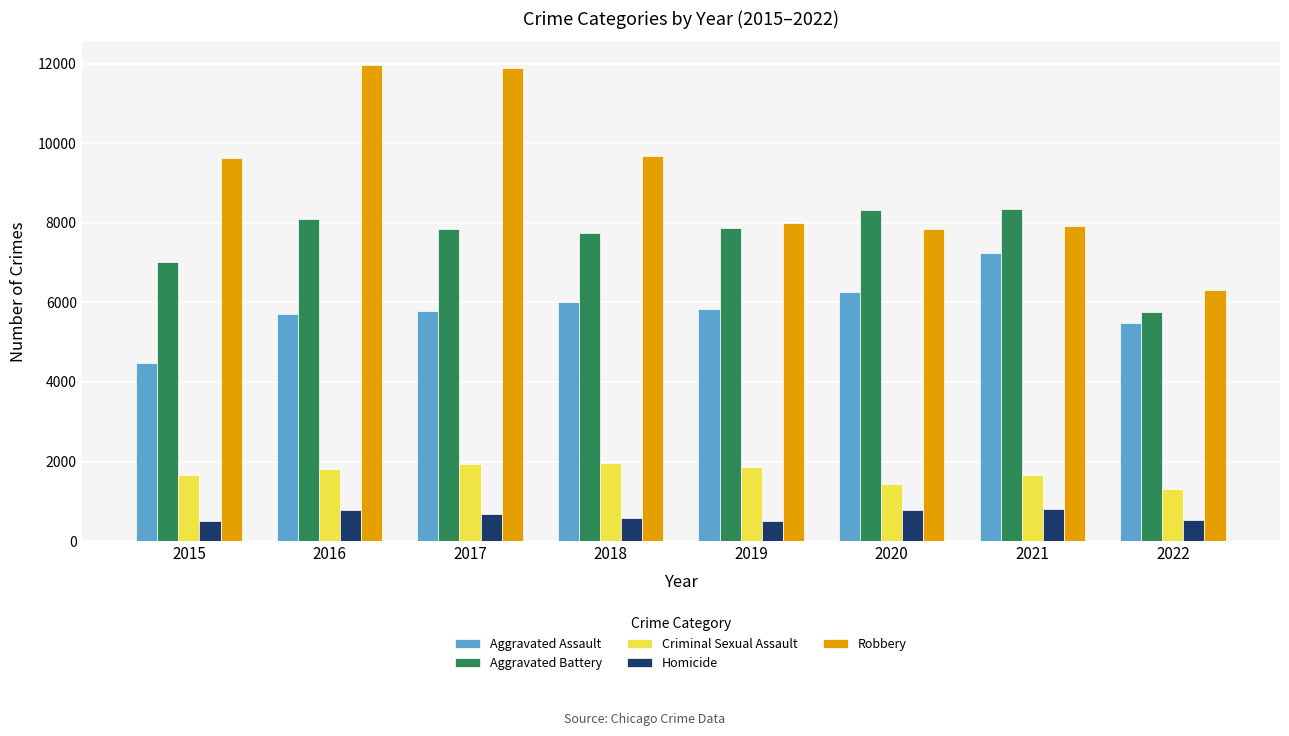

Which series has the largest total across all categories?

Robbery